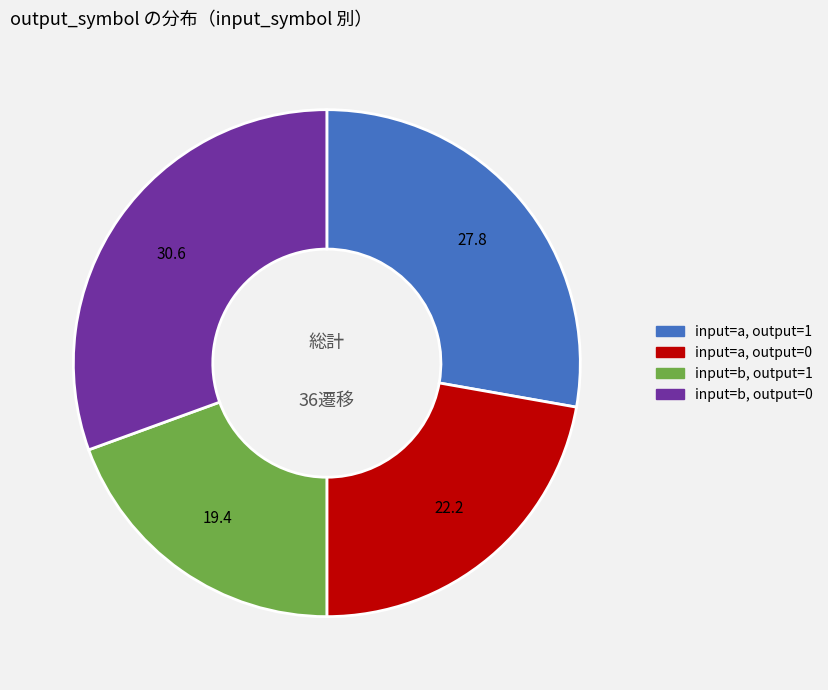

Does any single category account for the majority?

No